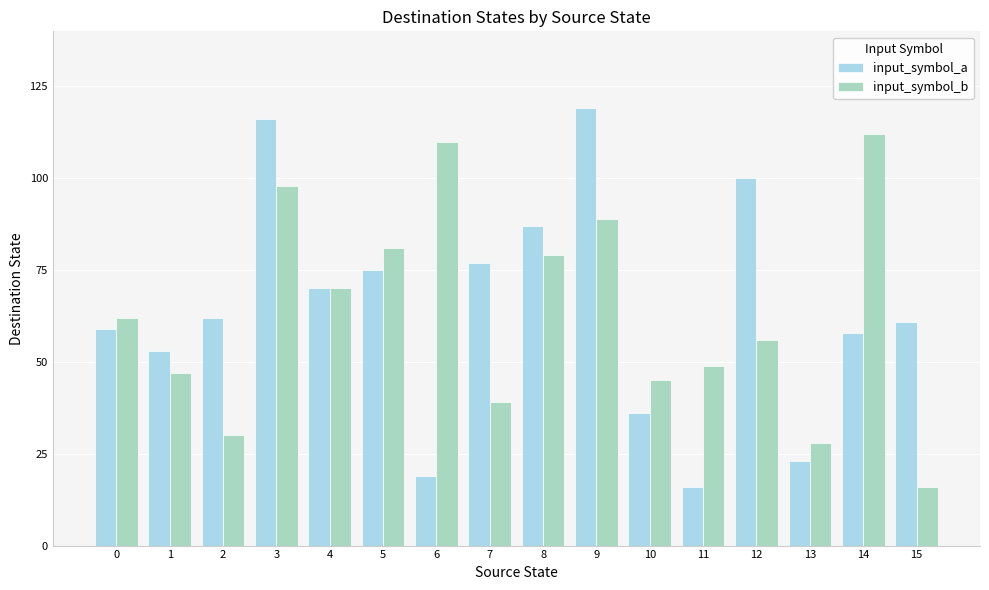

What is the difference between the maximum and minimum values in the input_symbol_a series?

103